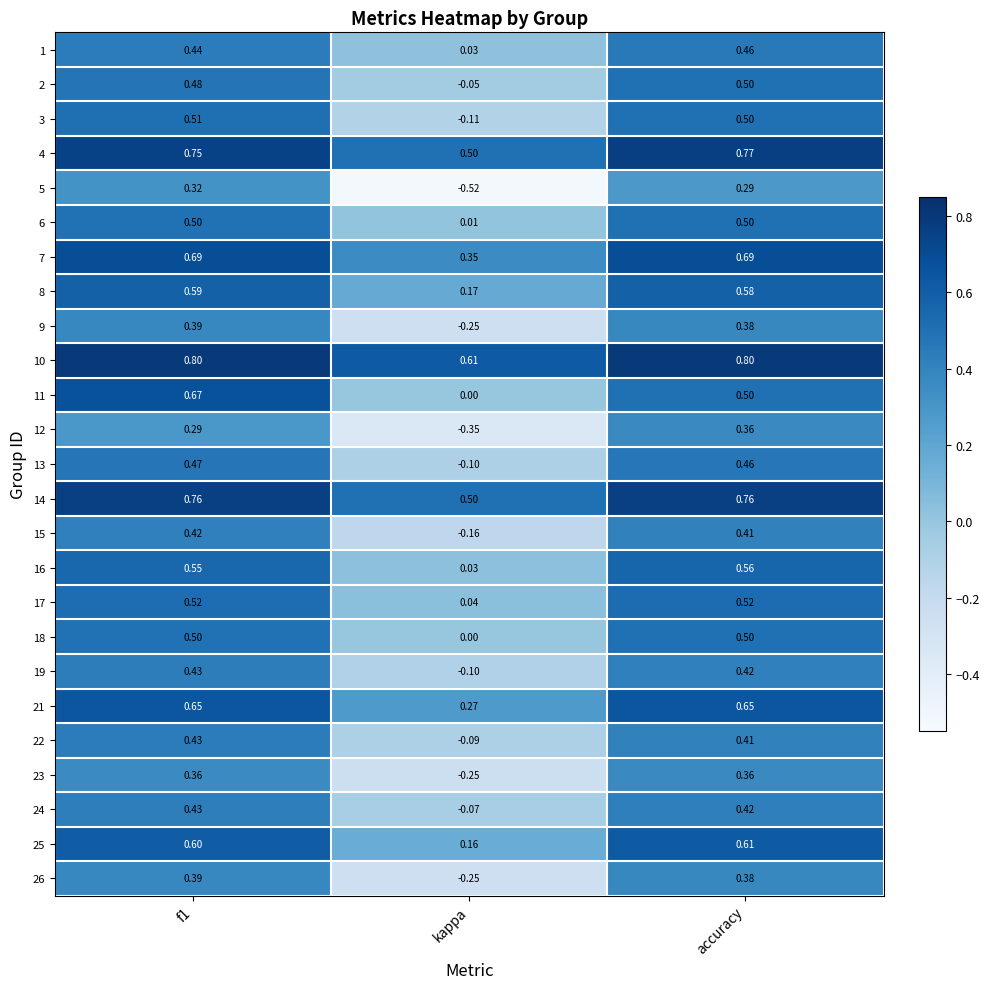

Which category has the lowest value in the 17 series?

kappa